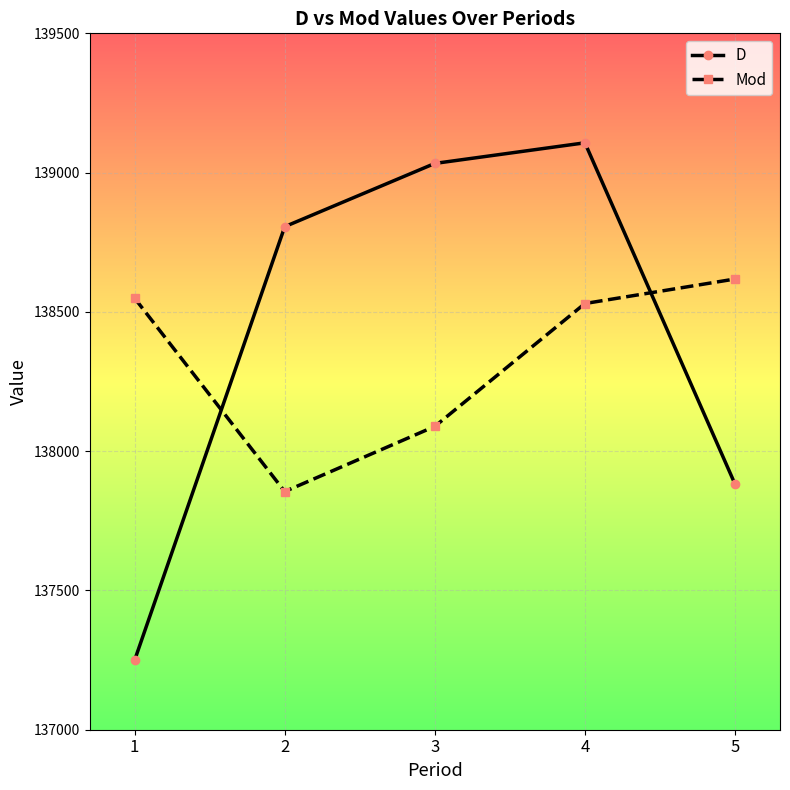

What is the difference between the highest and lowest values at 5?

736